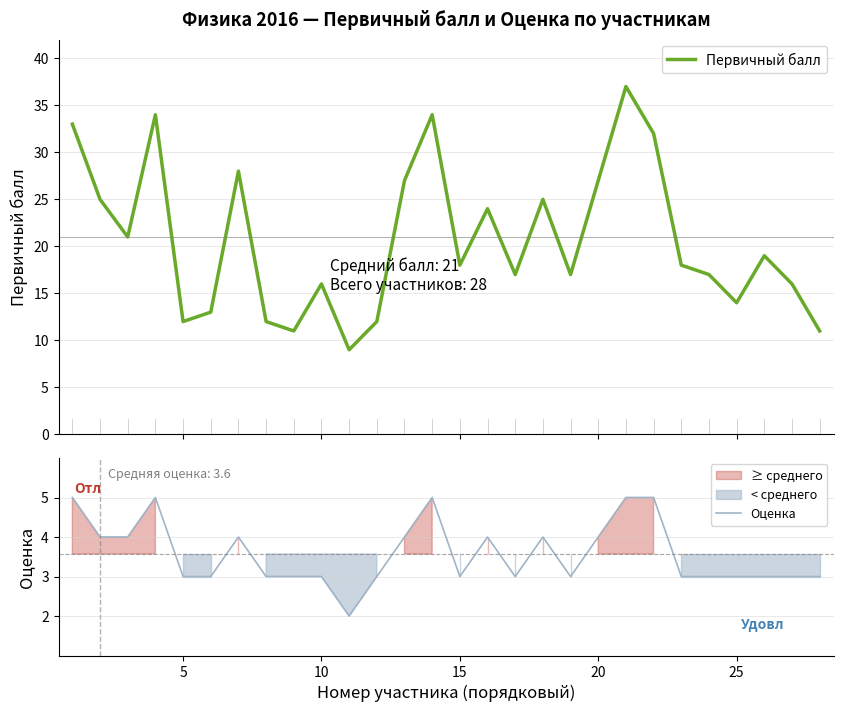

Which series has the largest range (max minus min)?

Первичный балл